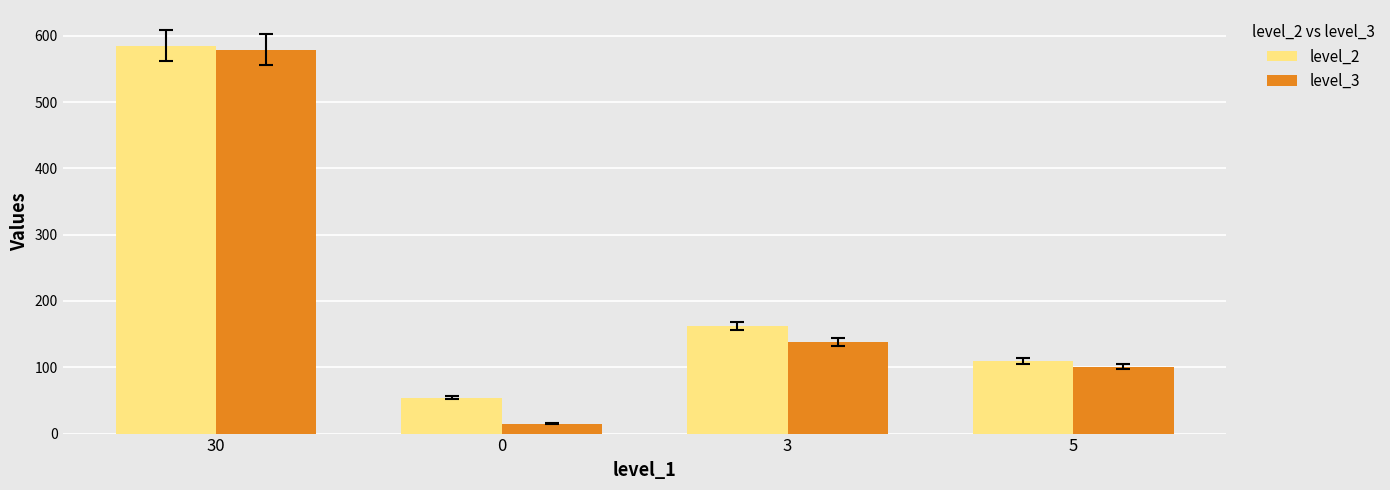

True or false: level_2 has a value of 283 at 30.

False